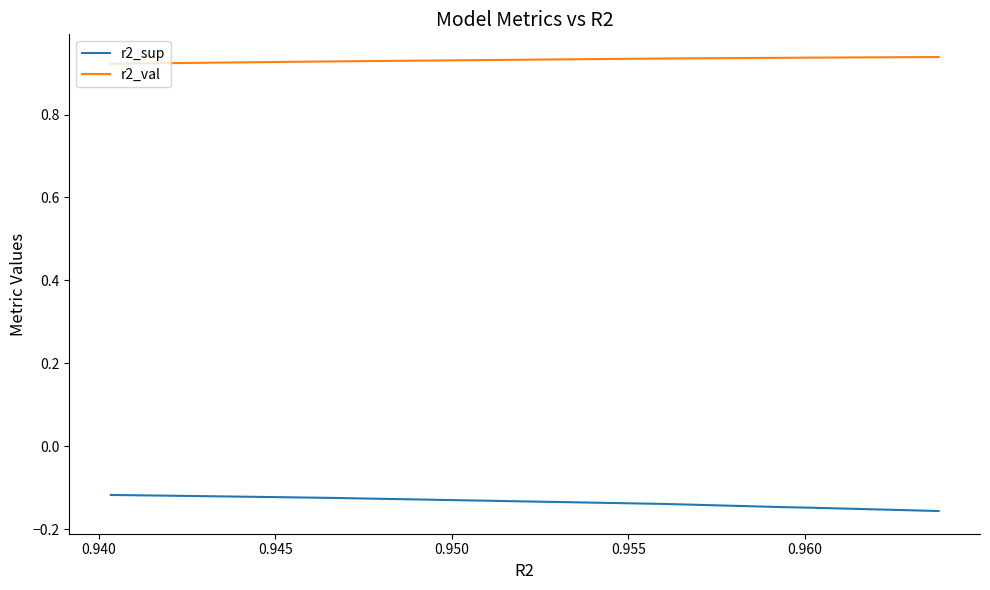

Rank the series by their average value, from lowest to highest.

r2_sup, r2_val